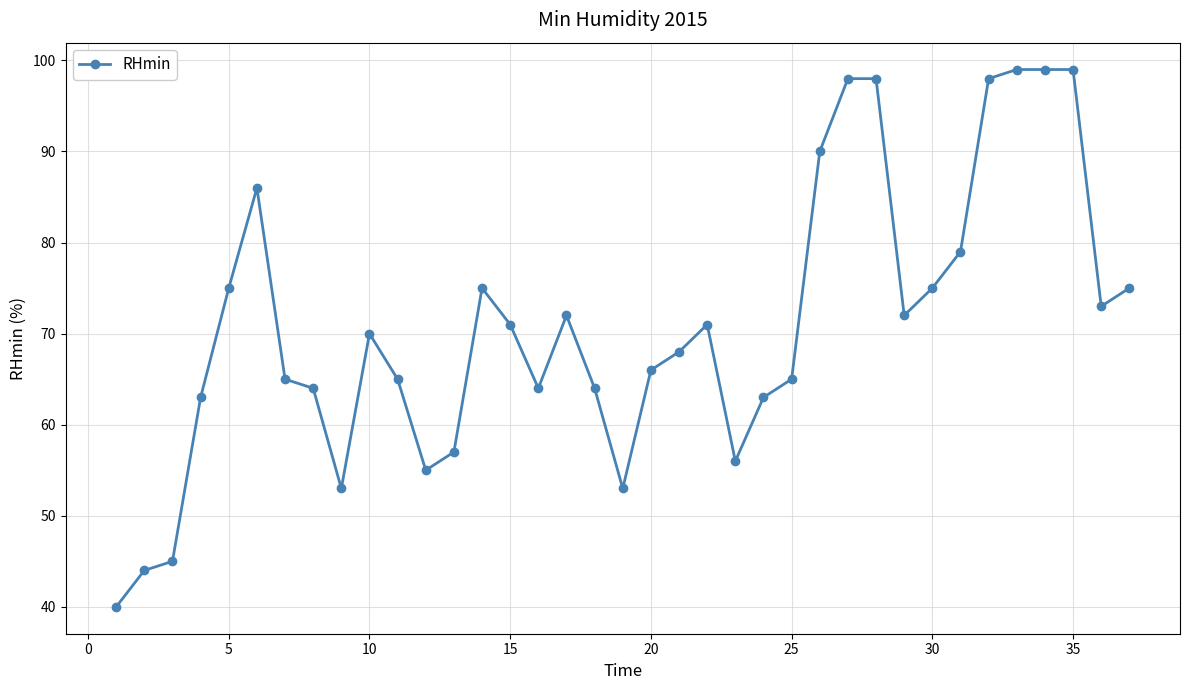

True or false: there are more than 0 points higher than both neighbors.

True